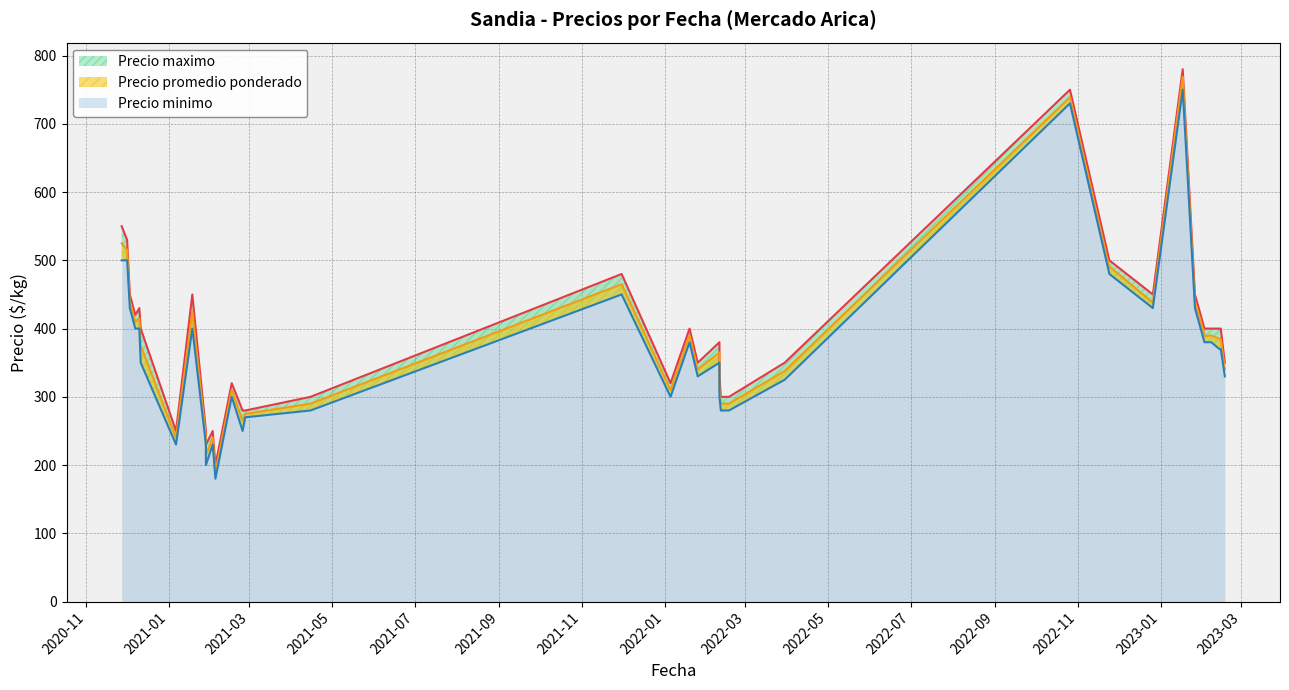

What is the difference between the Precio promedio ponderado values at 2023-02-14 and 2022-11-24?

104